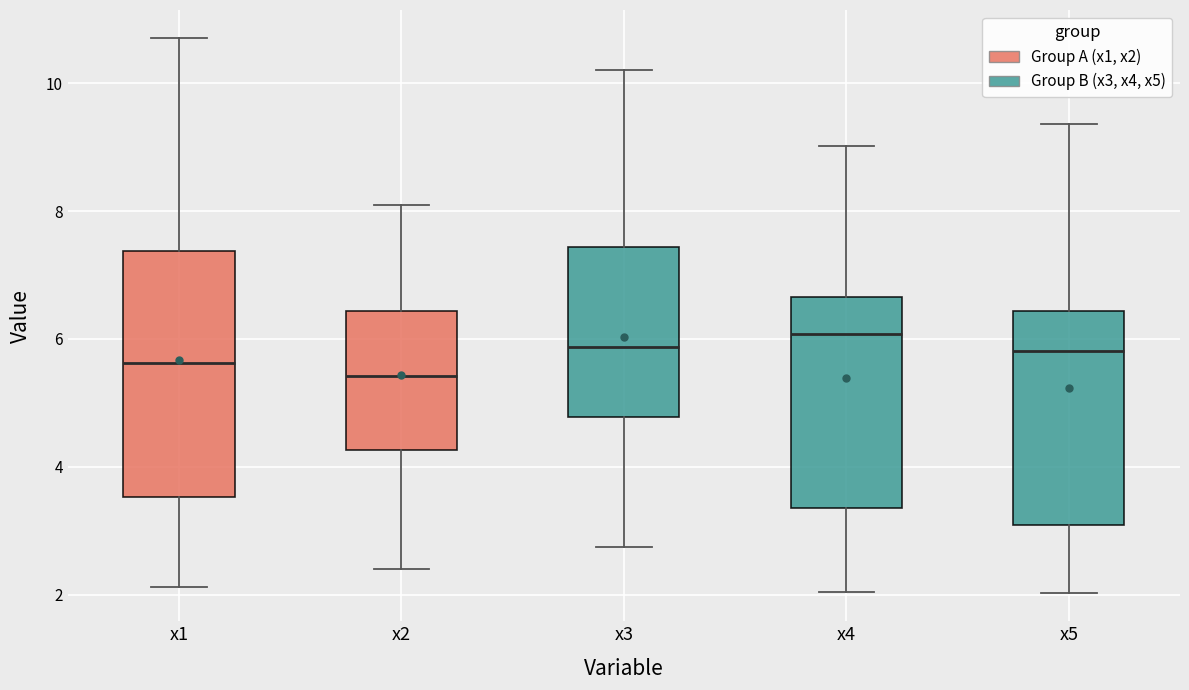

Which box's median line is the lowest?

x2